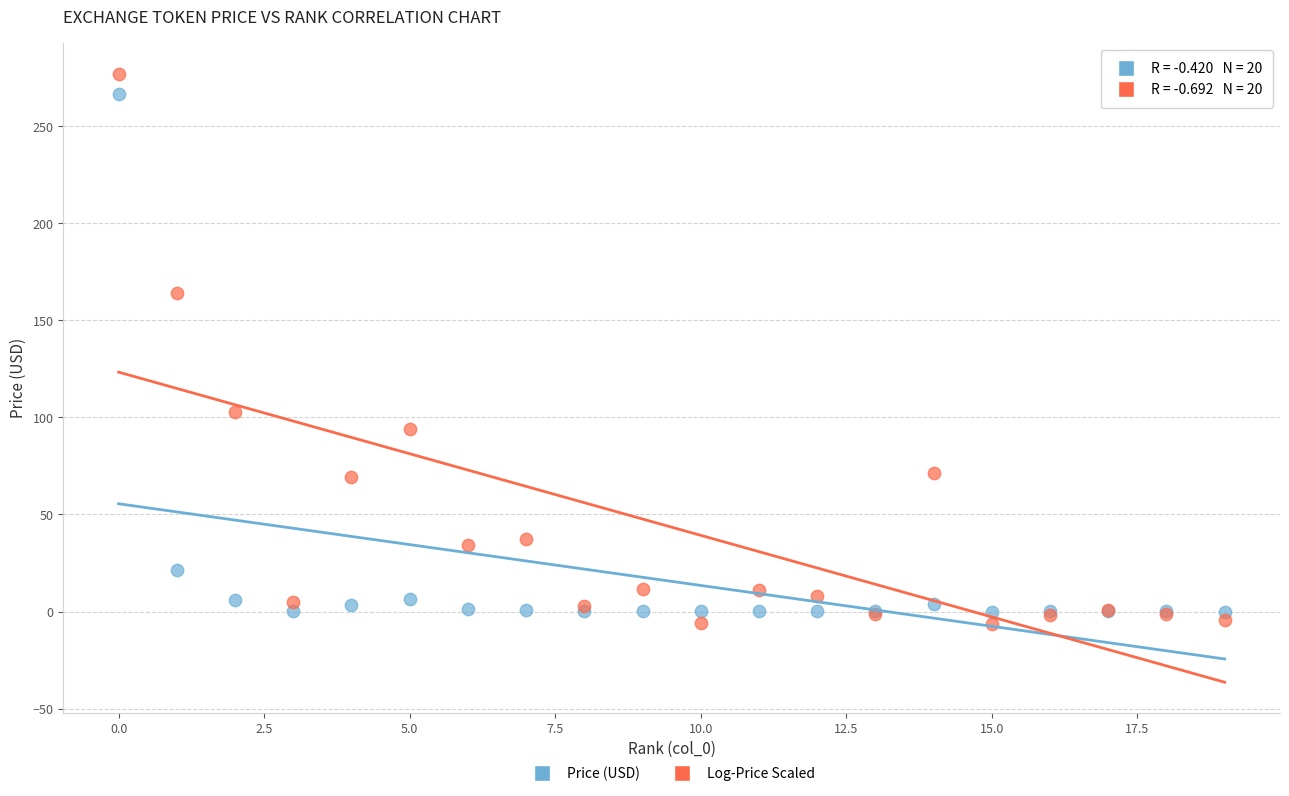

Which series contains the lowest Y value?

Log-Price Scaled